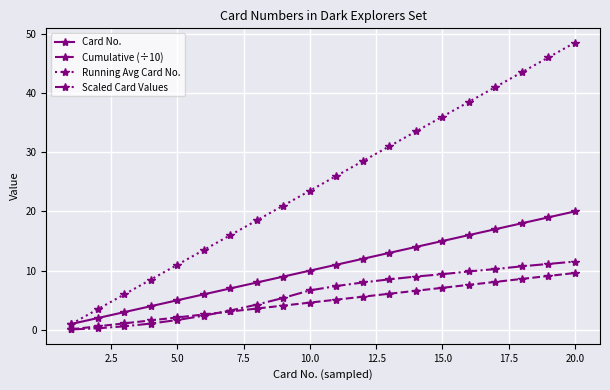

What is the value of the Running Avg Card No. point at the 19th from the left?

46.0